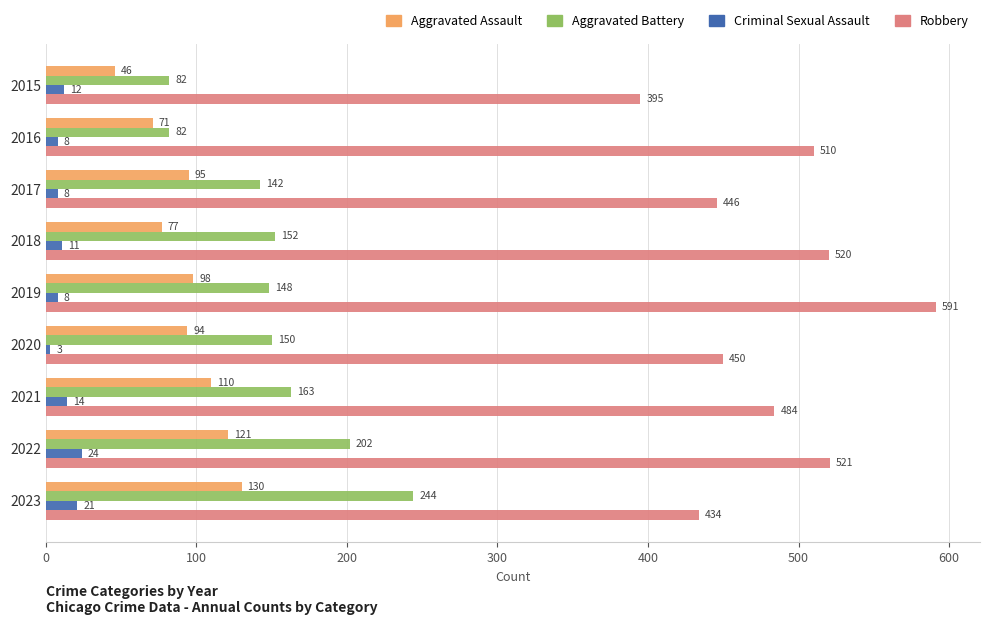

At which label is Robbery closest to 493?

2021